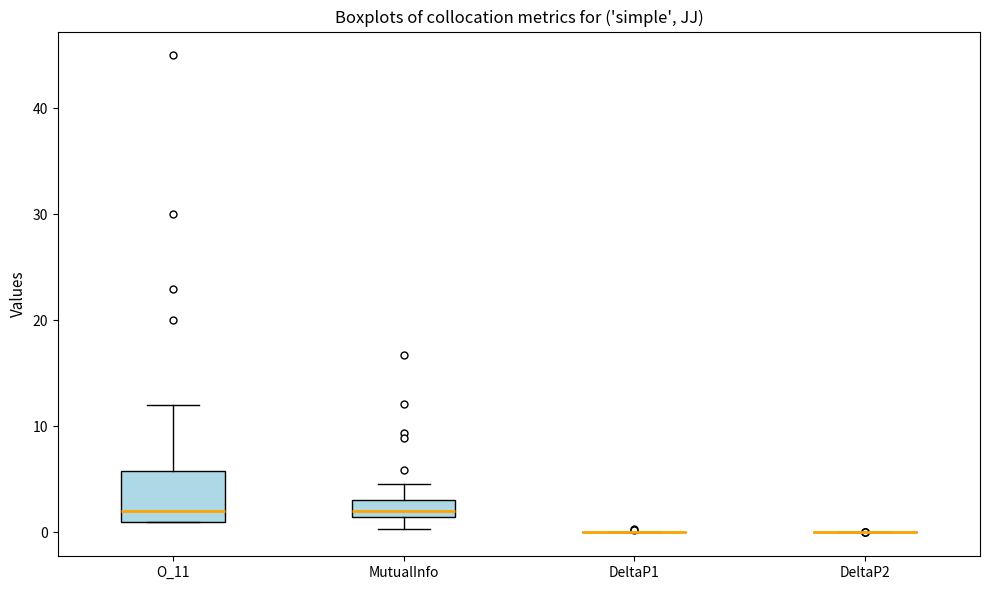

Comparing the boxes themselves (not the whiskers), which one is the tallest?

O_11